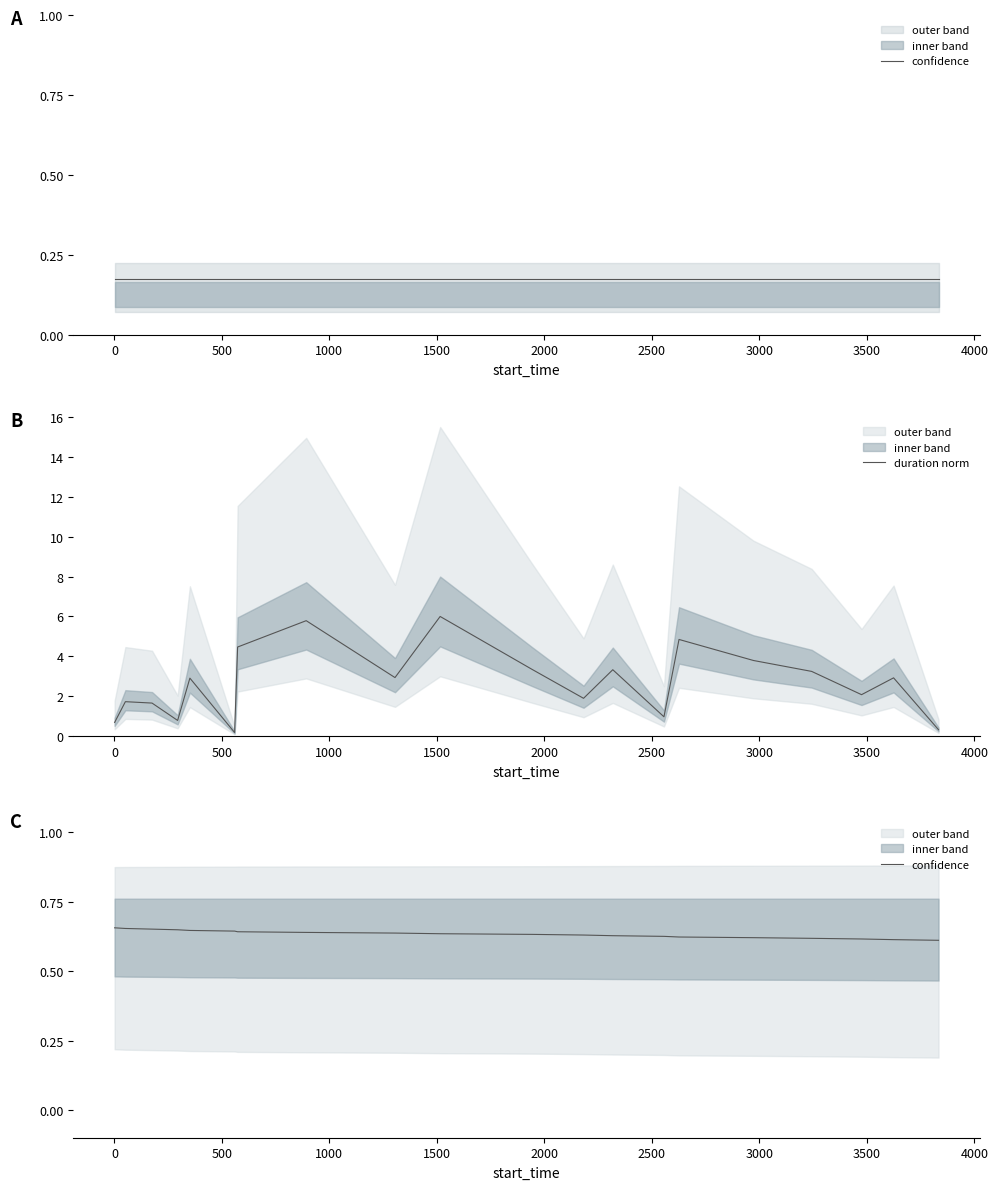

In duration norm, how many points are higher than both neighbors (excluding endpoints)?

7